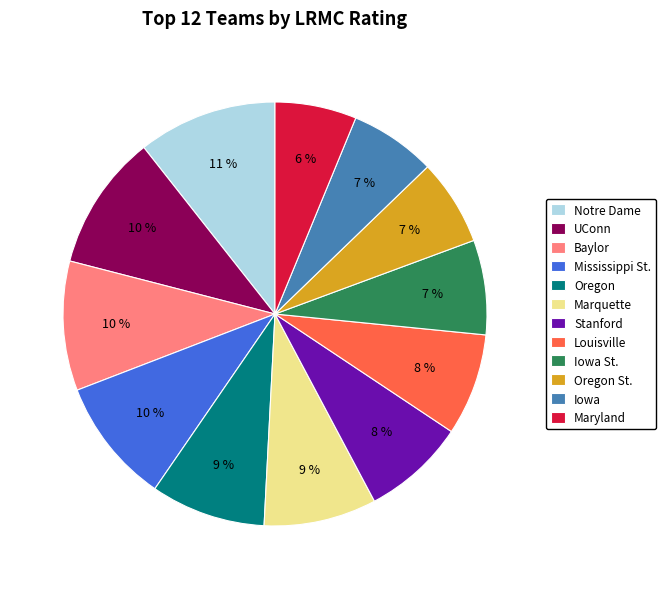

How many segments does this pie chart have?

12